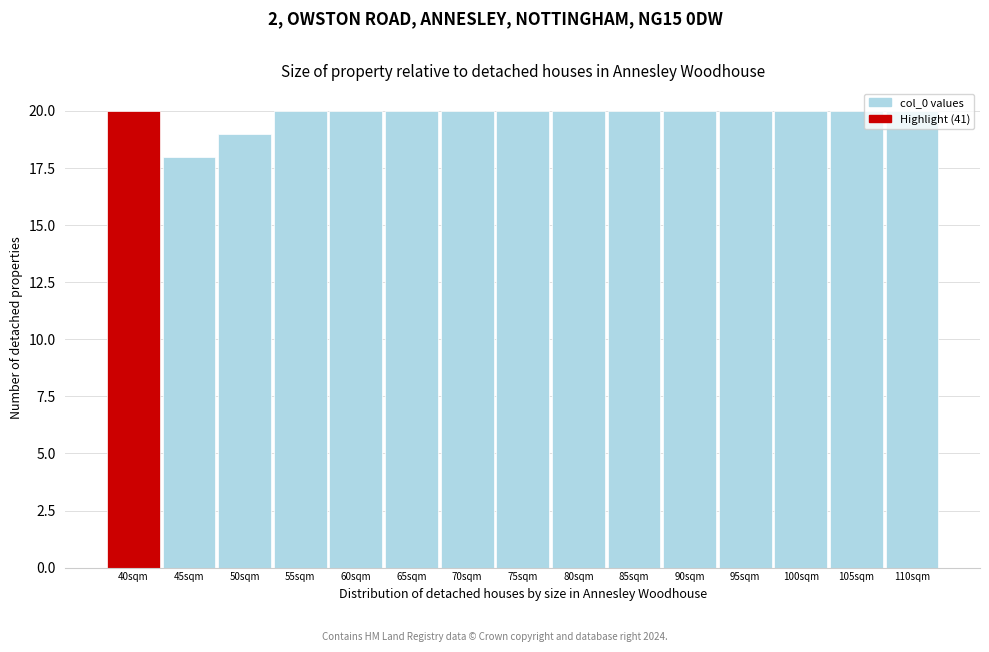

True or false: the data shows 6 at 110sqm.

False